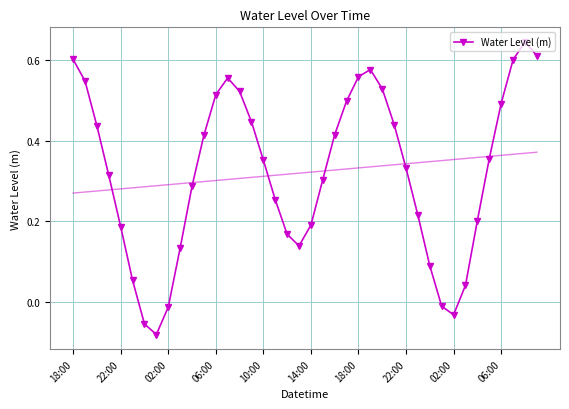

How many positive values are there?

35